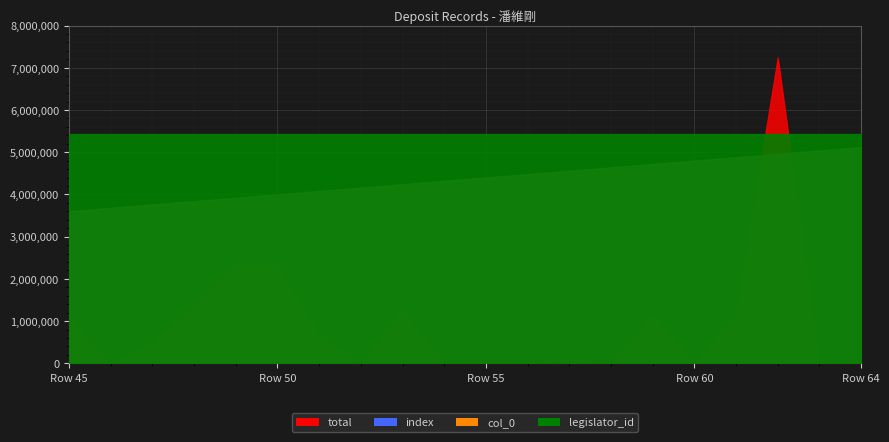

Which series has the widest spread of values?

total